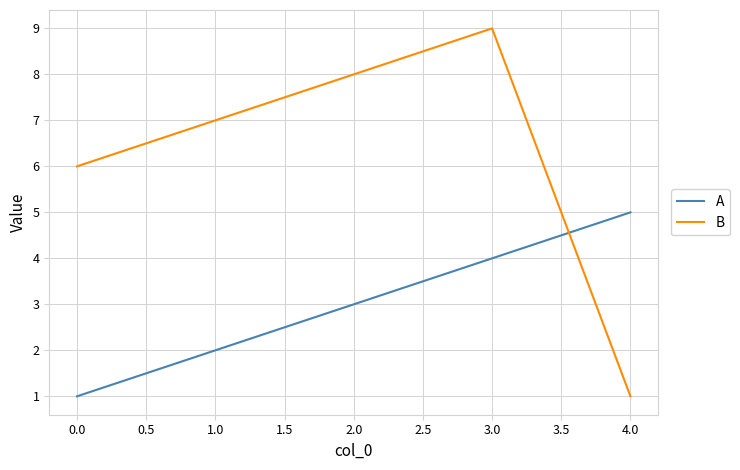

True or false: B and A intersect in this chart.

True